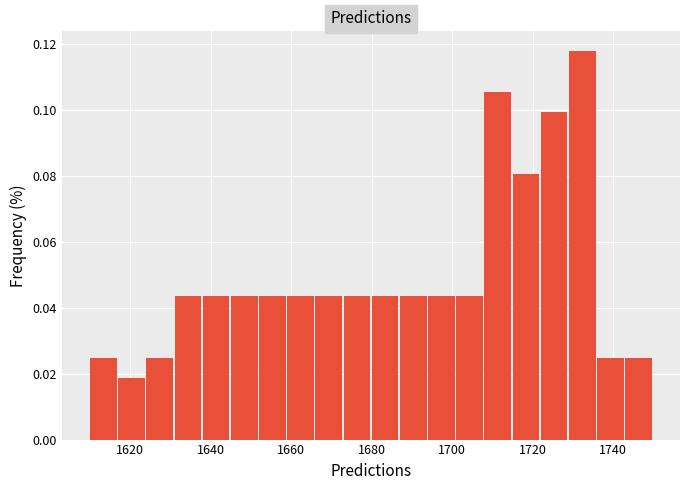

Read against the x-axis, roughly where is the centre of the tallest bar?

1732